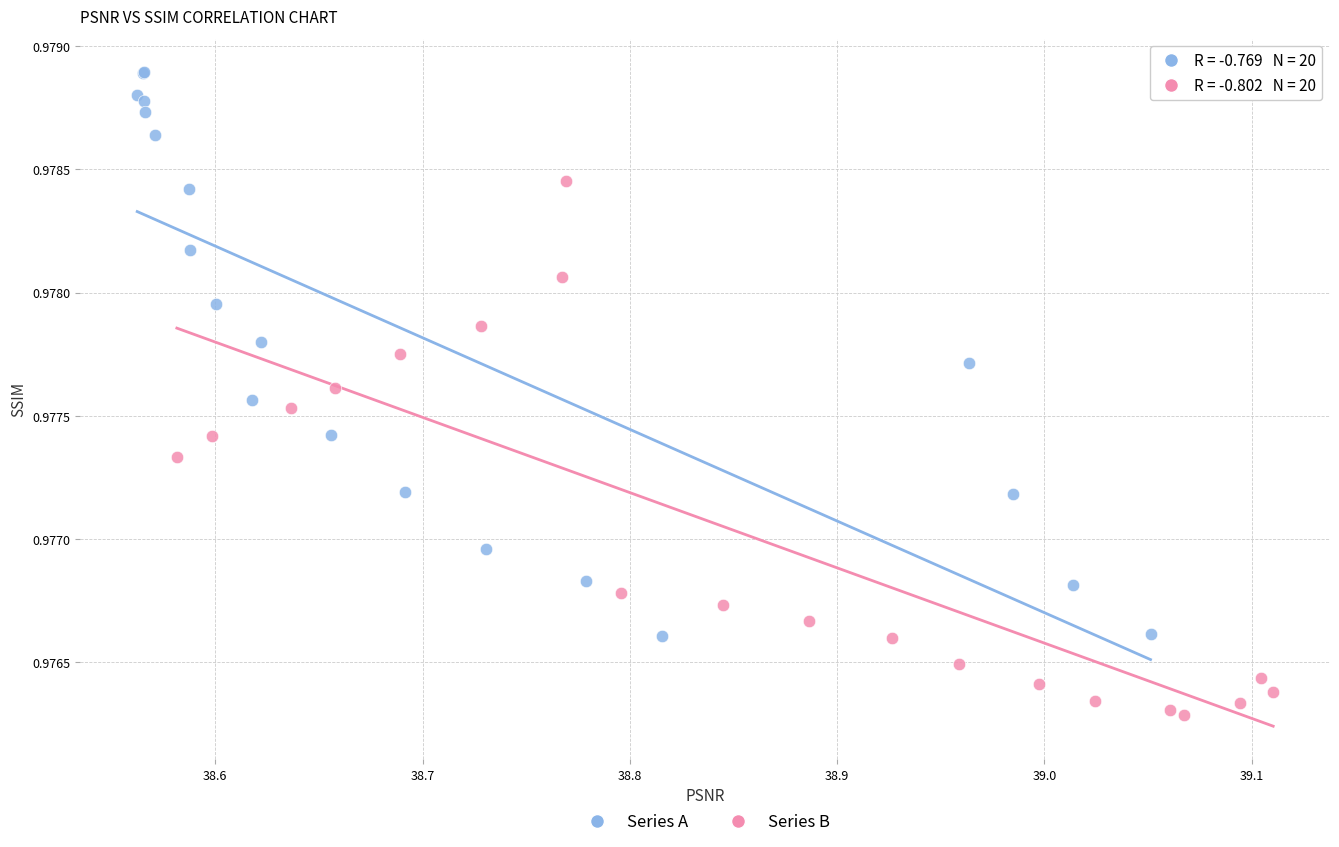

Which series contains the lowest Y value?

Series B